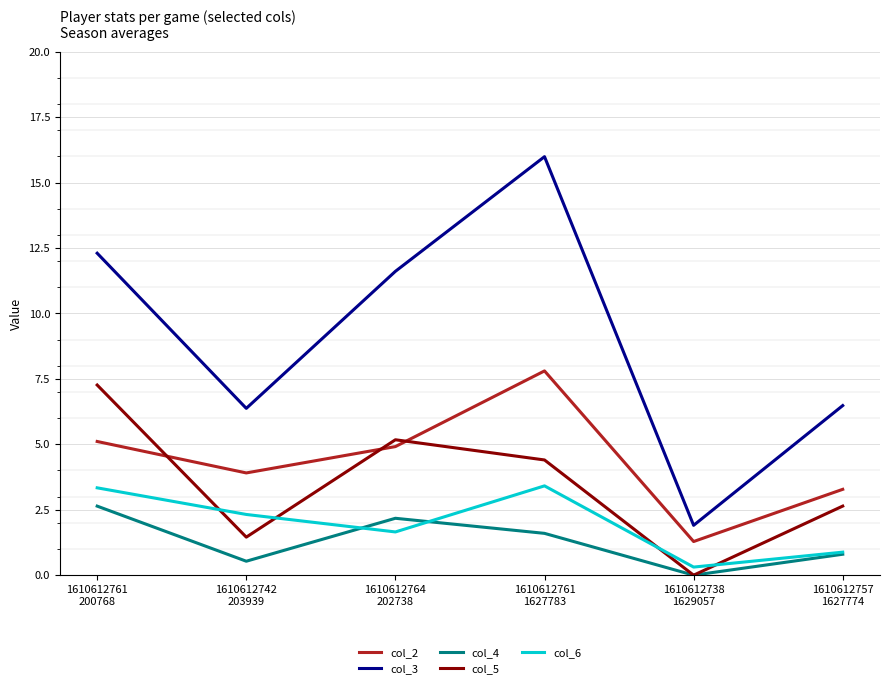

At which category does the chart reach its minimum across all series?

1610612738
1629057